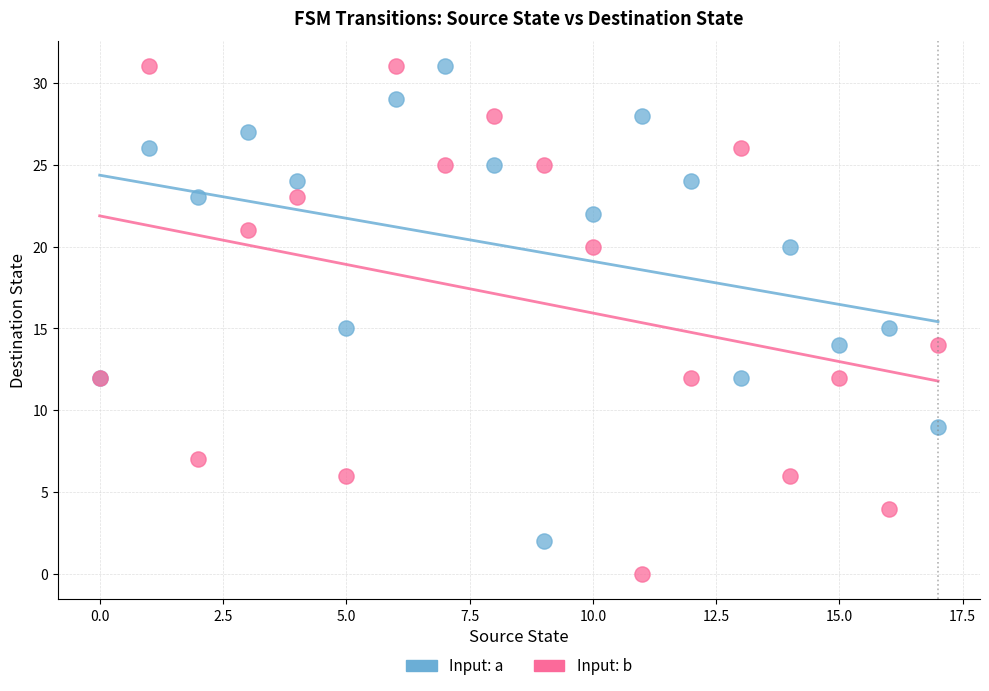

Which series has the widest spread of Y values?

Input: b